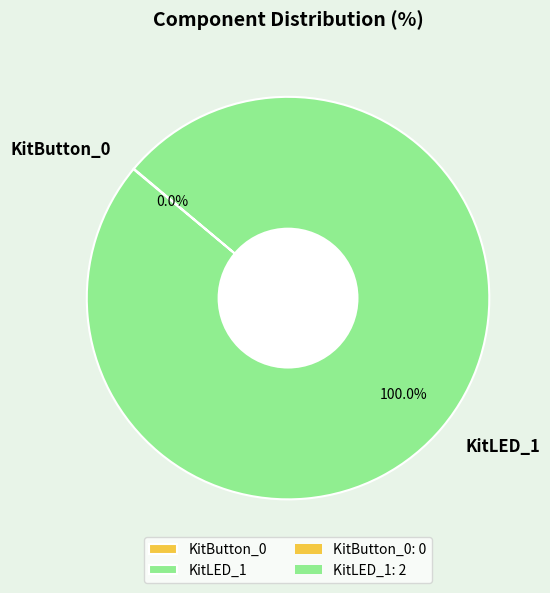

Which slice is the largest?

KitLED_1